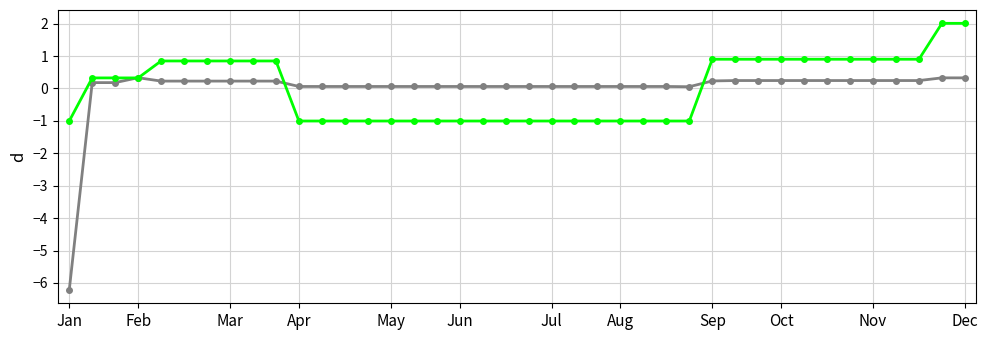

What is the greatest value displayed?

2.0